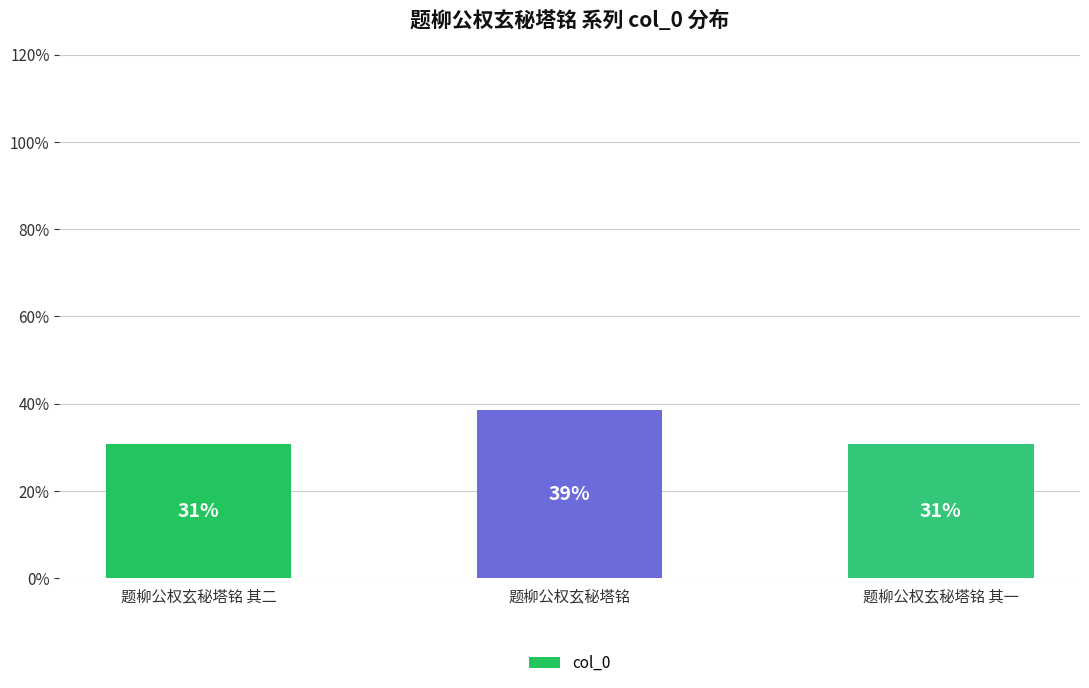

Is it true that the value at 题柳公权玄秘塔铭 其一 is 52.4?

False